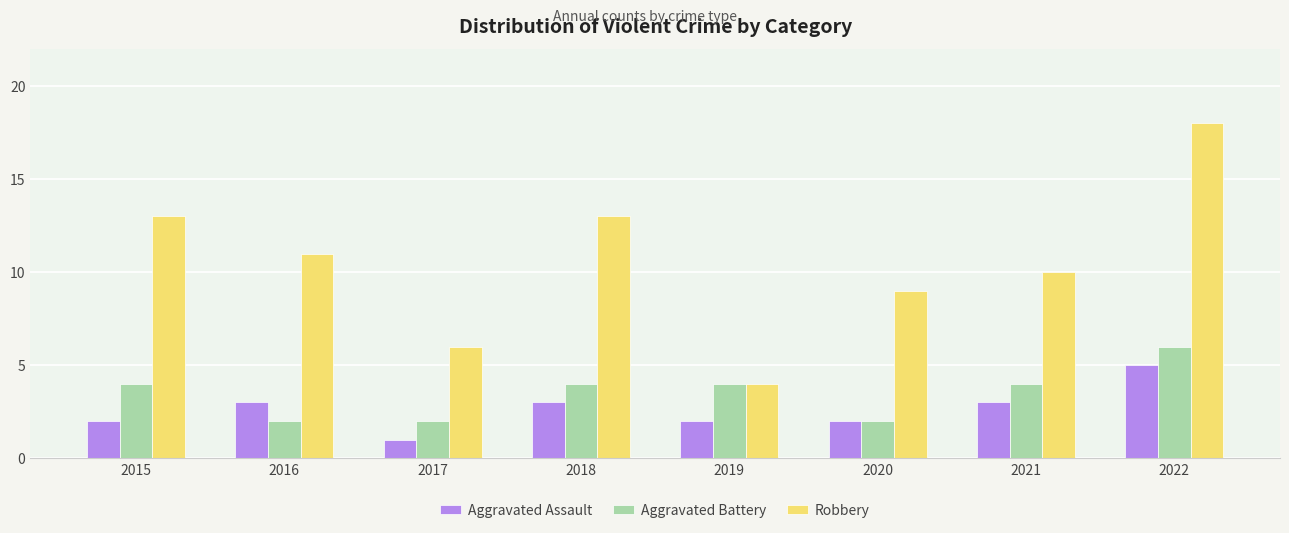

What is the total value across all series at 2020?

13